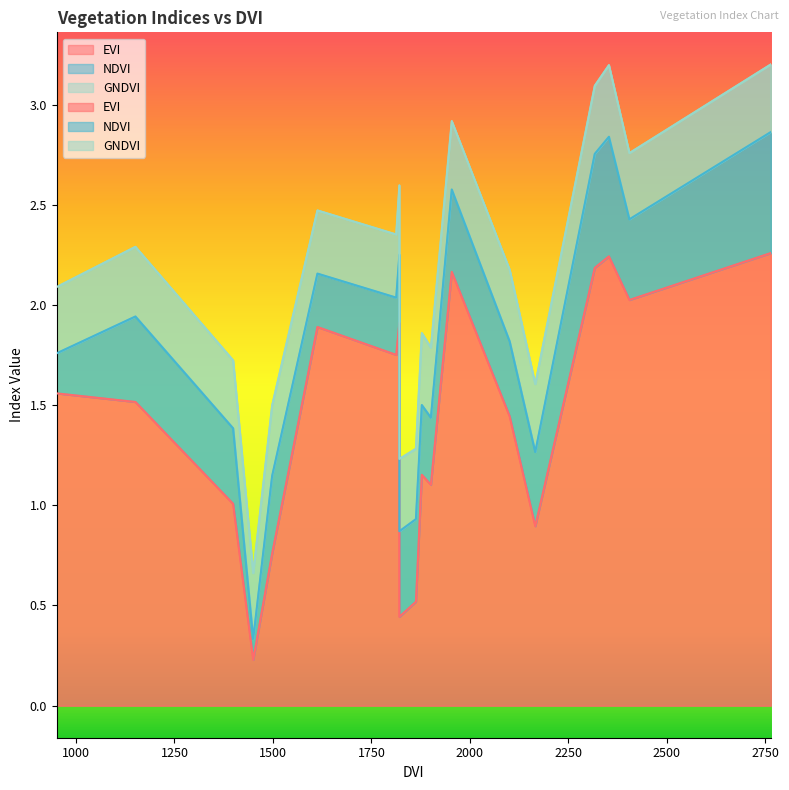

True or false: NDVI and EVI cross at least once.

False